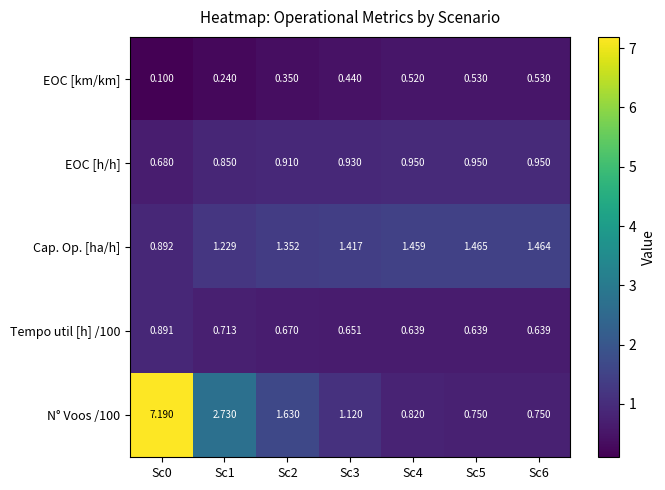

Is the value of EOC [h/h] at Sc1 greater than the value of N° Voos /100 at Sc3?

No